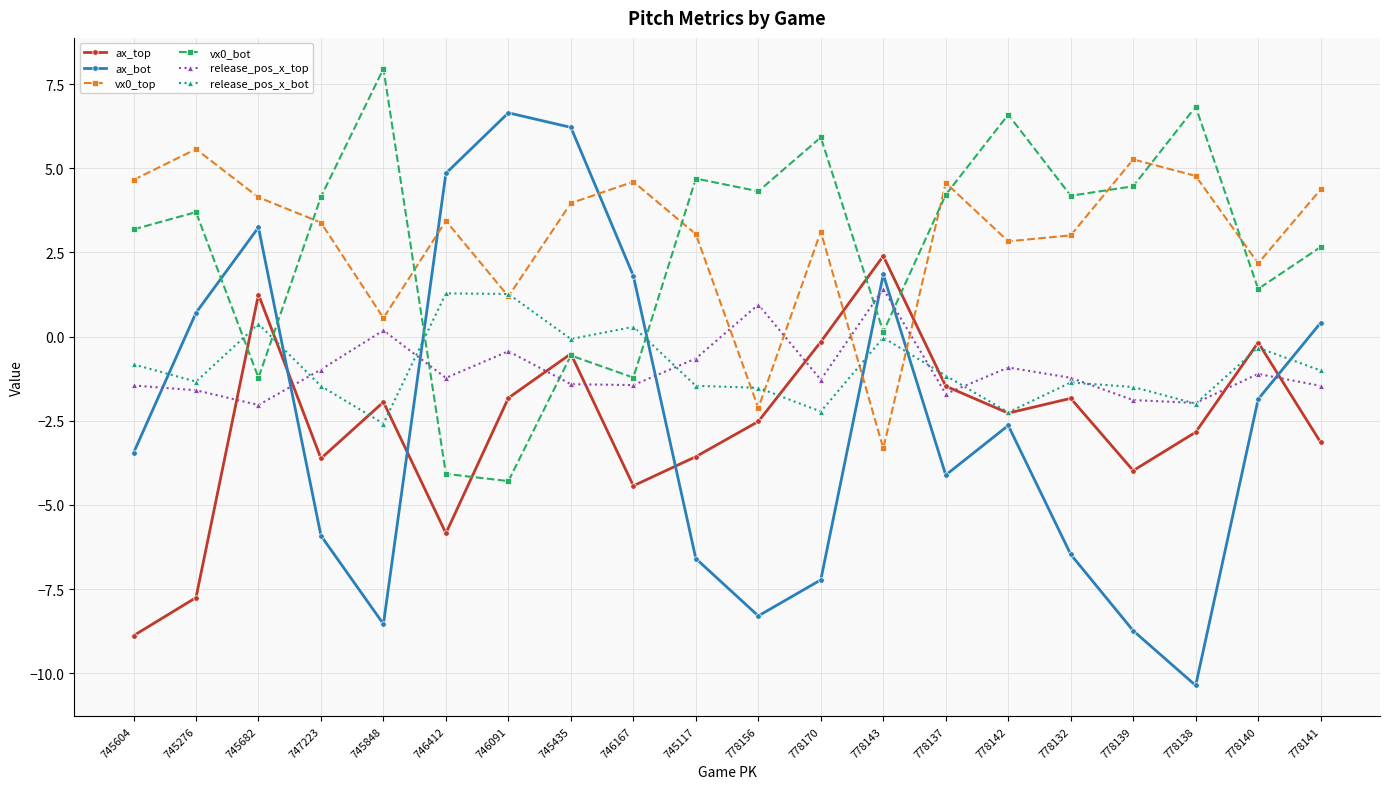

What is the difference between the second highest and second lowest values in the release_pos_x_bot series?

3.5